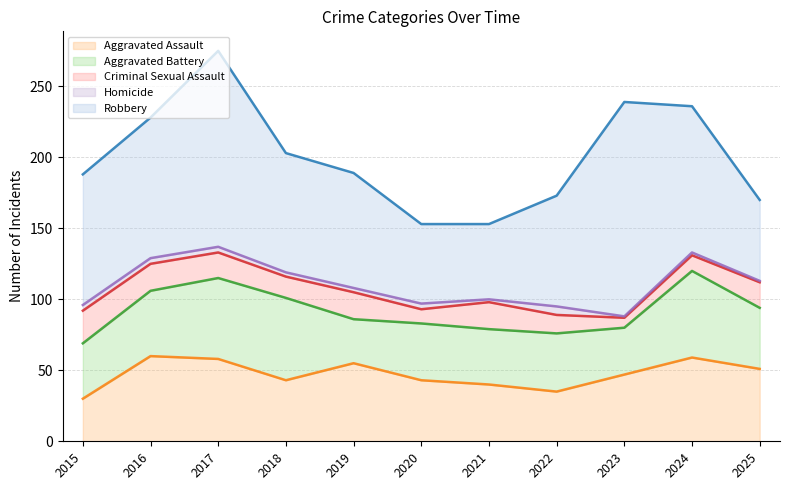

What is the difference between the second highest and second lowest values in the Aggravated Battery series?

25